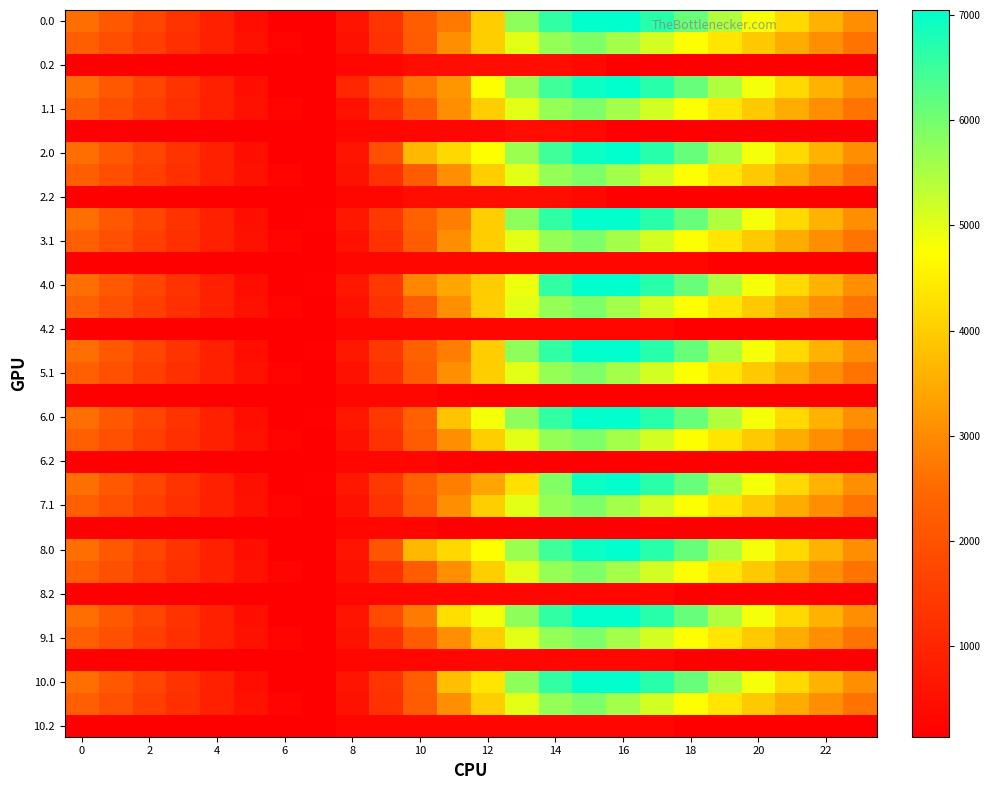

What is the greatest value displayed?

7048.0